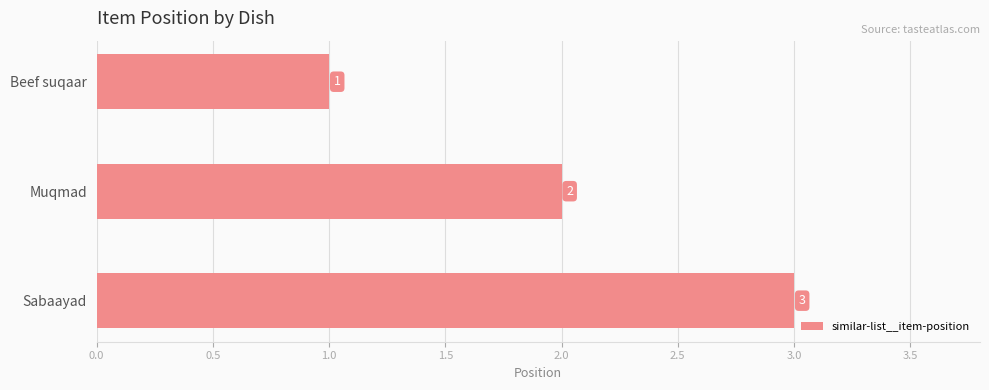

True or false: the data shows 2 at Sabaayad.

False